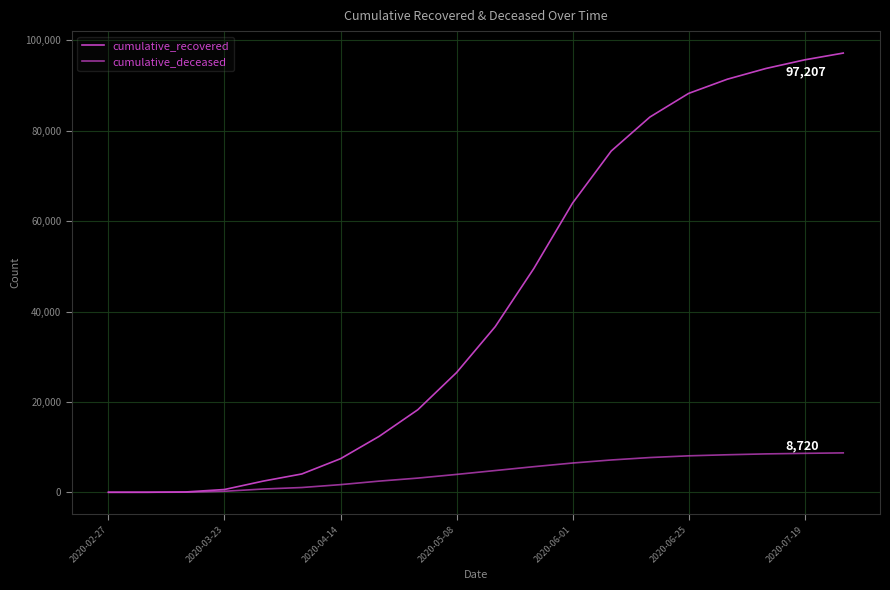

Does the chart display data point markers on the line(s)?

No